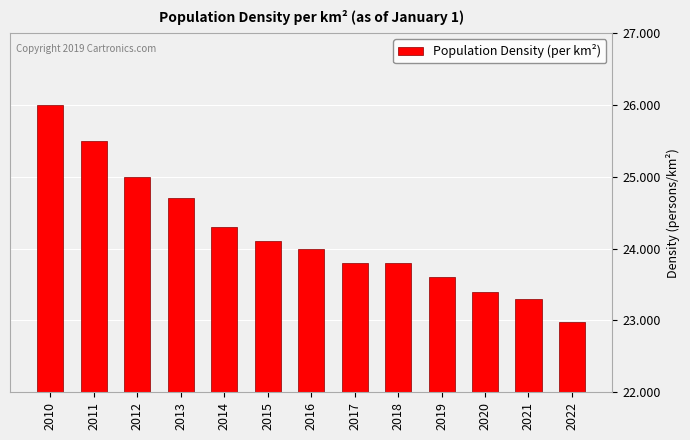

How many distinct data groups are displayed?

1